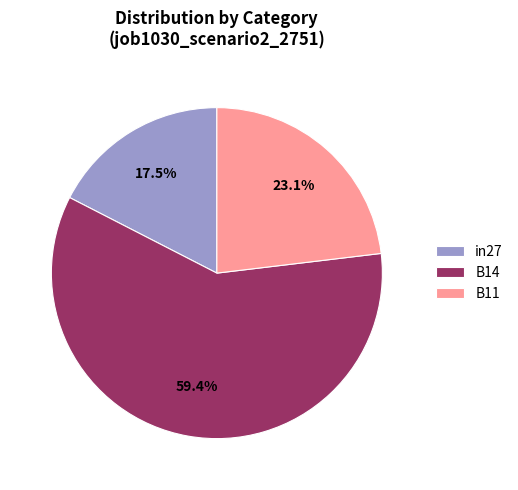

Combined, what portion of the pie is B11 and in27?

40.6%